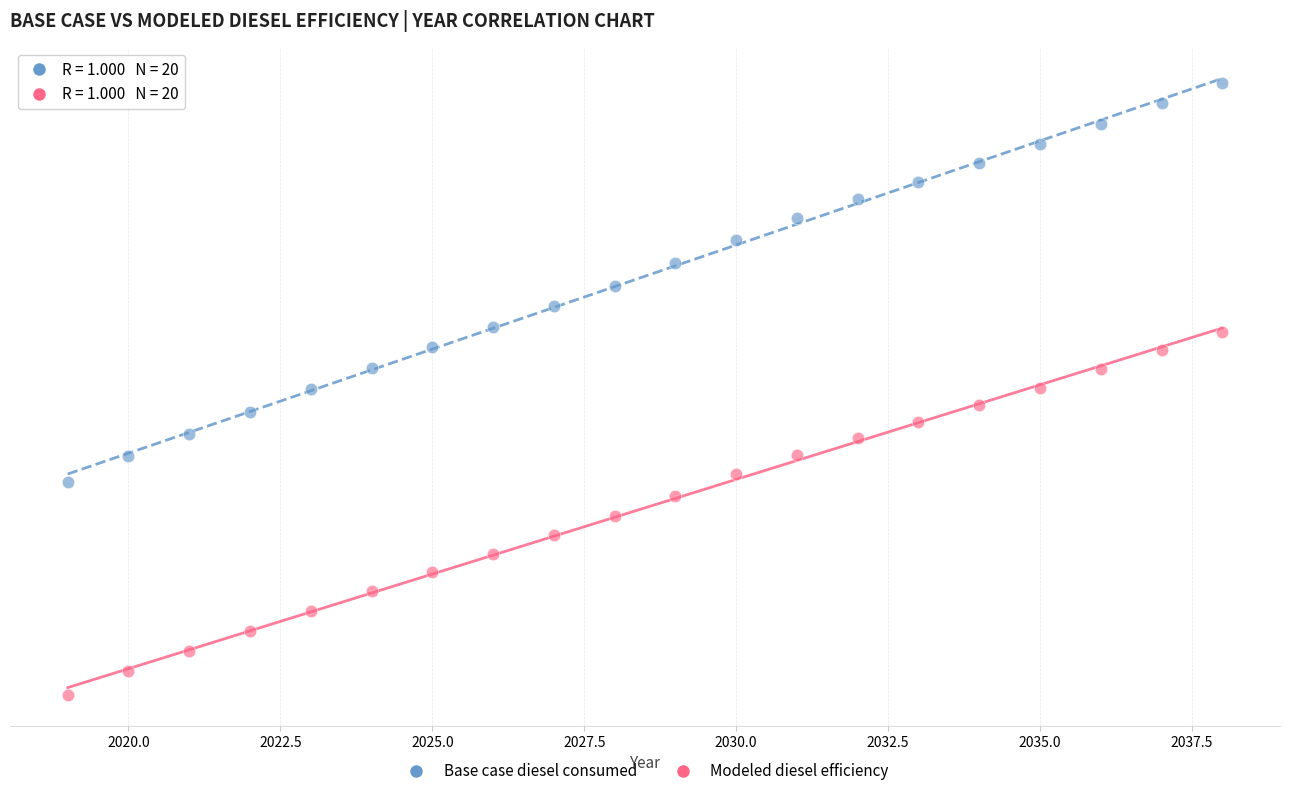

What are all the series names shown in the legend?

Base case diesel consumed, Modeled diesel efficiency